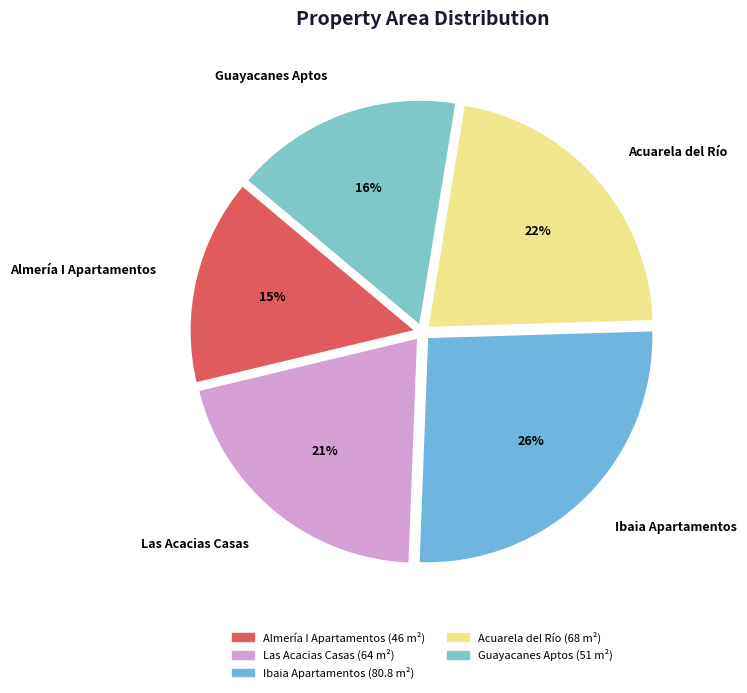

Does Acuarela del Río account for over 50% of the chart?

No